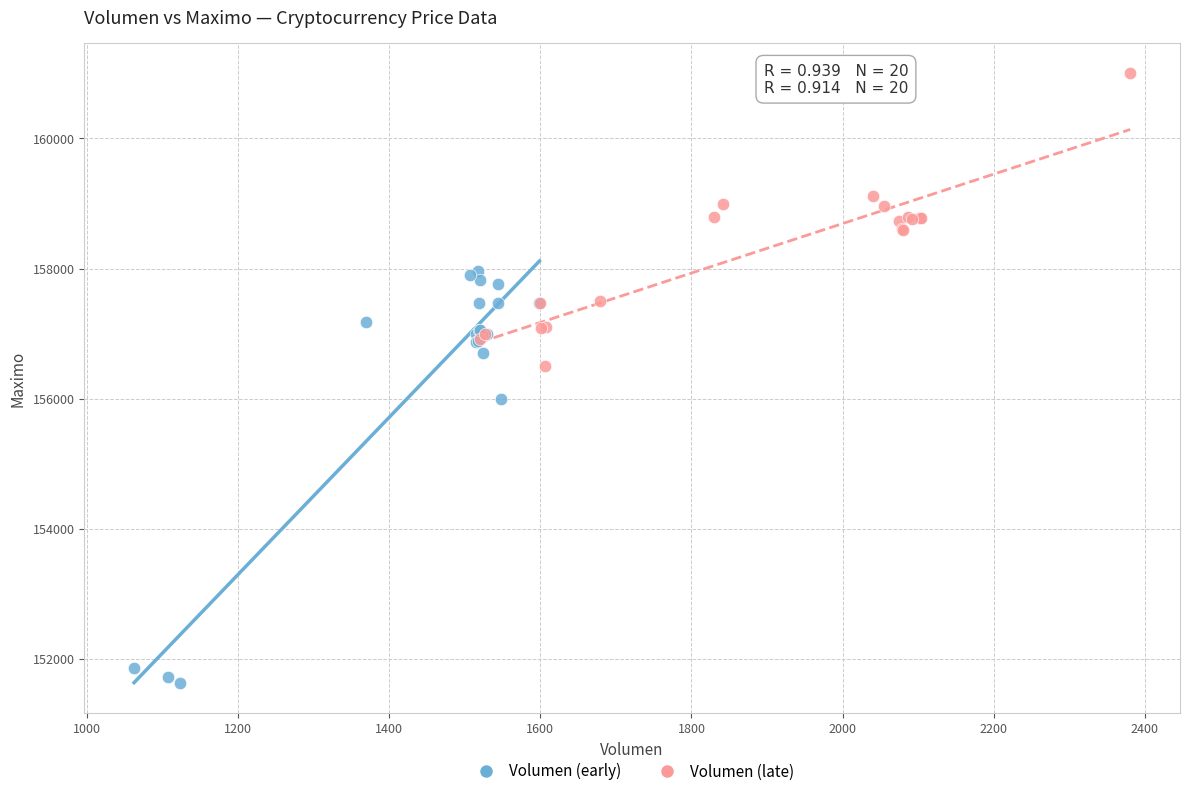

Which series reaches the maximum Y coordinate?

Volumen (late)